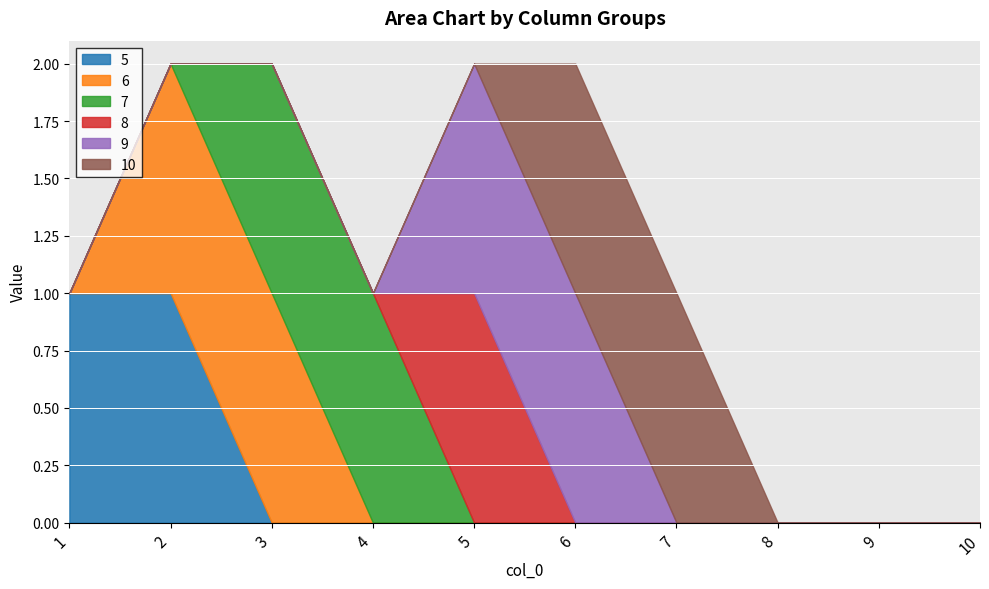

Rank the categories by 8 value from lowest to highest.

1, 2, 3, 4, 6, 7, 8, 9, 10, 5